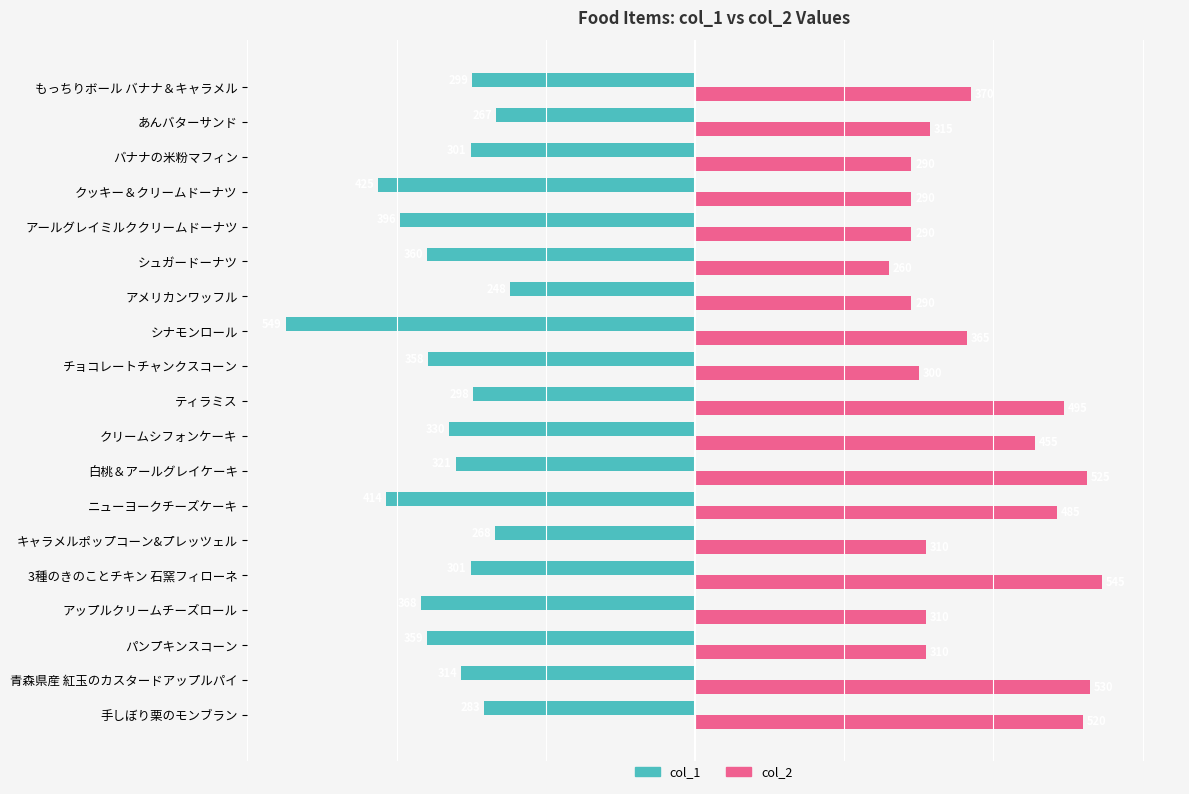

What is the average value of the col_2 series?

382